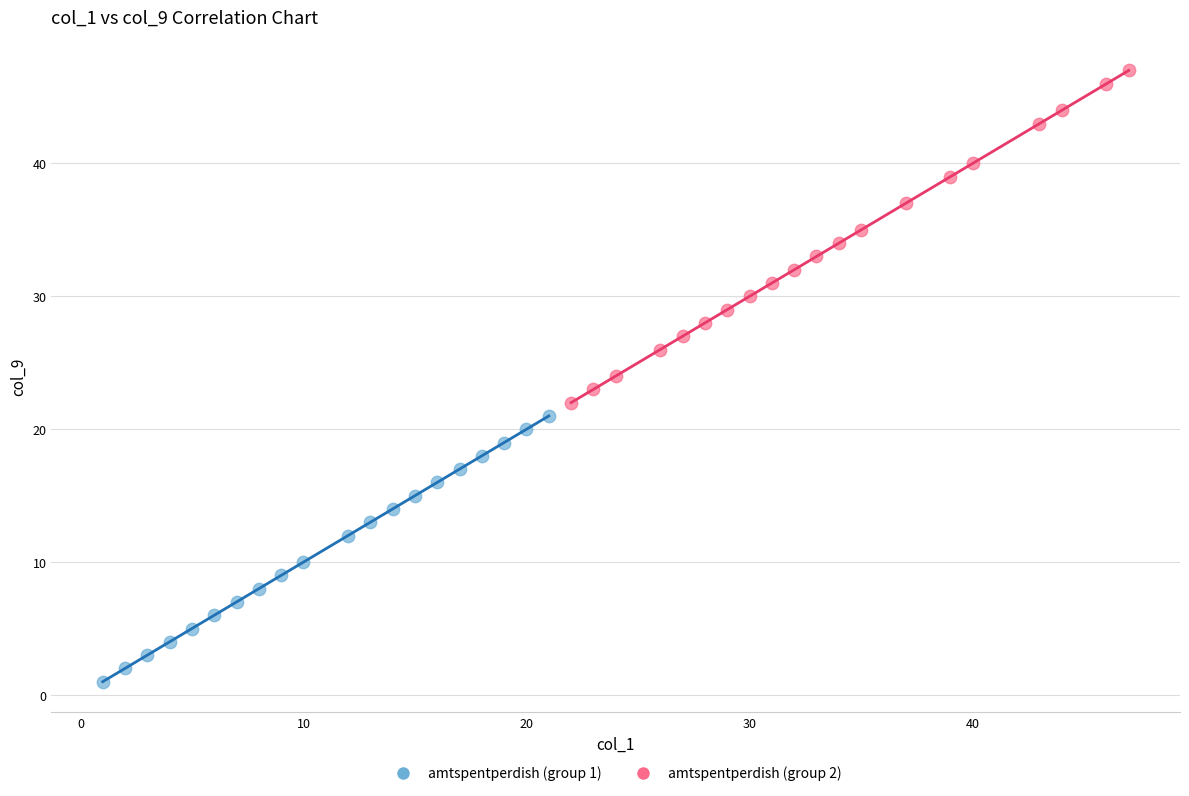

Which series has the widest spread of Y values?

amtspentperdish (group 2)